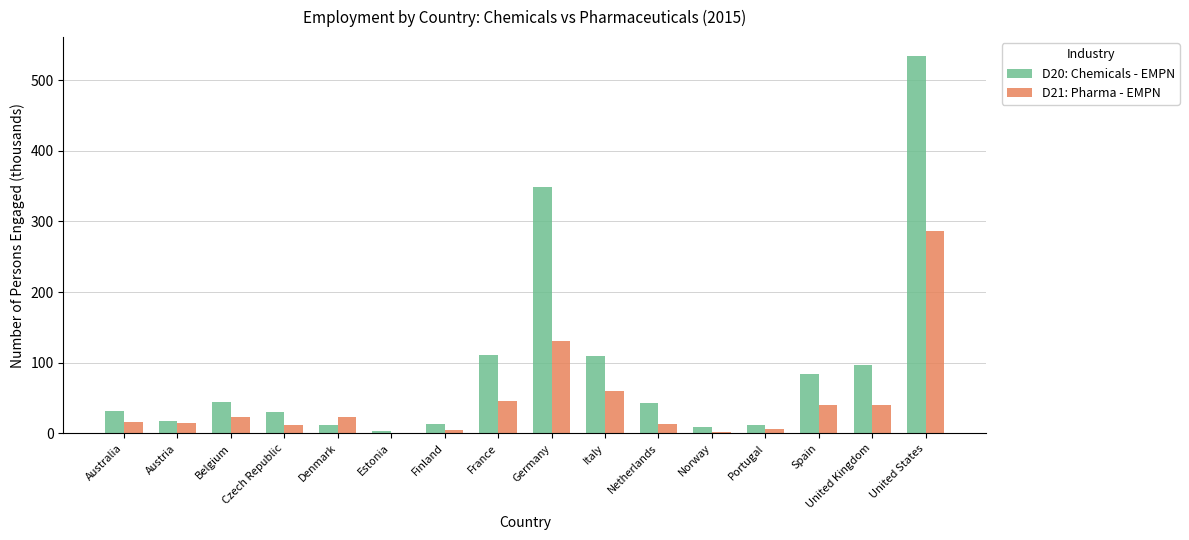

Which category has the highest value across all series?

United States